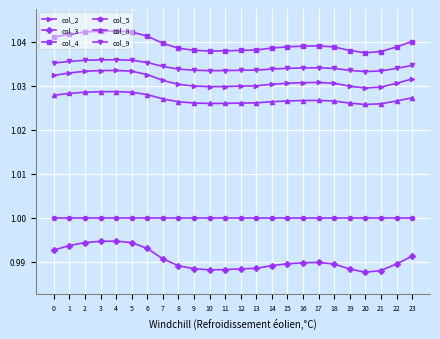

True or false: col_9 and col_8 cross at least once.

False